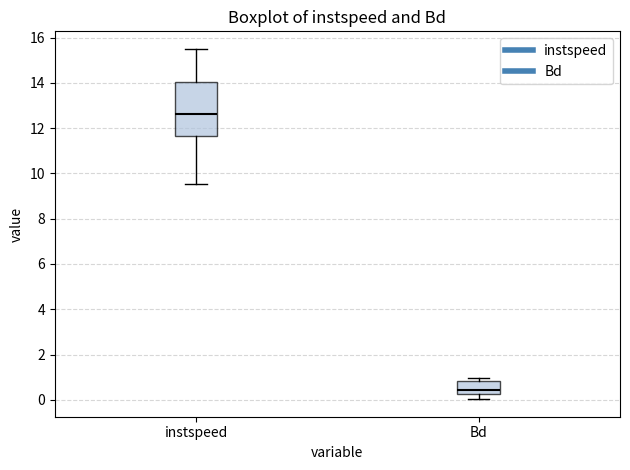

Reading left to right, transcribe this box plot: for each box, give where its median line is, the range the box spans, and where its two whiskers end, as read against the y-axis. The values are not printed on the chart, so give them approximately, as read against the axis.

instspeed: median 12.6, box 11.6 to 14.0, whiskers 9.6 to 15.6
Bd: median 0.4, box 0.2 to 0.8, whiskers 0.0 to 1.0